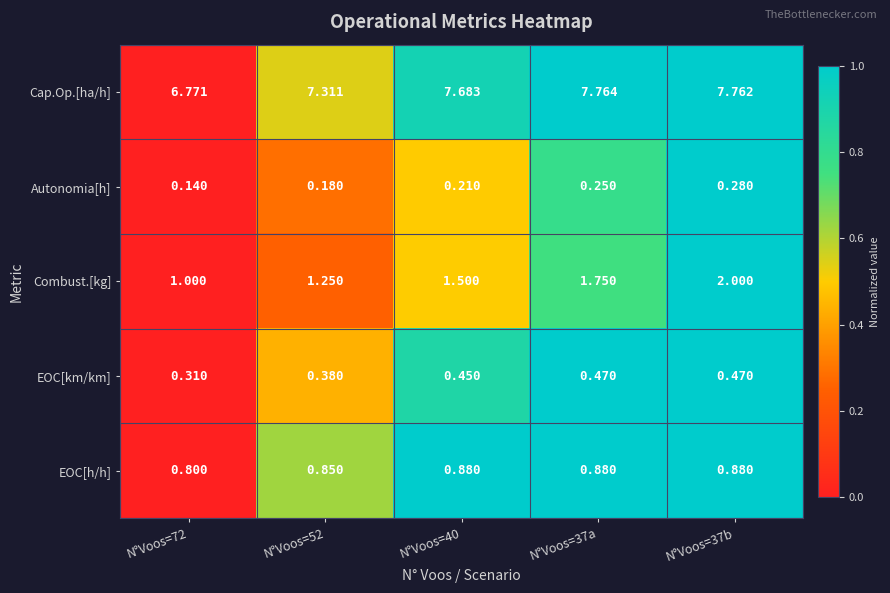

Rank the series at N°Voos=37b from lowest to highest value.

Autonomia[h], EOC[km/km], EOC[h/h], Combust.[kg], Cap.Op.[ha/h]